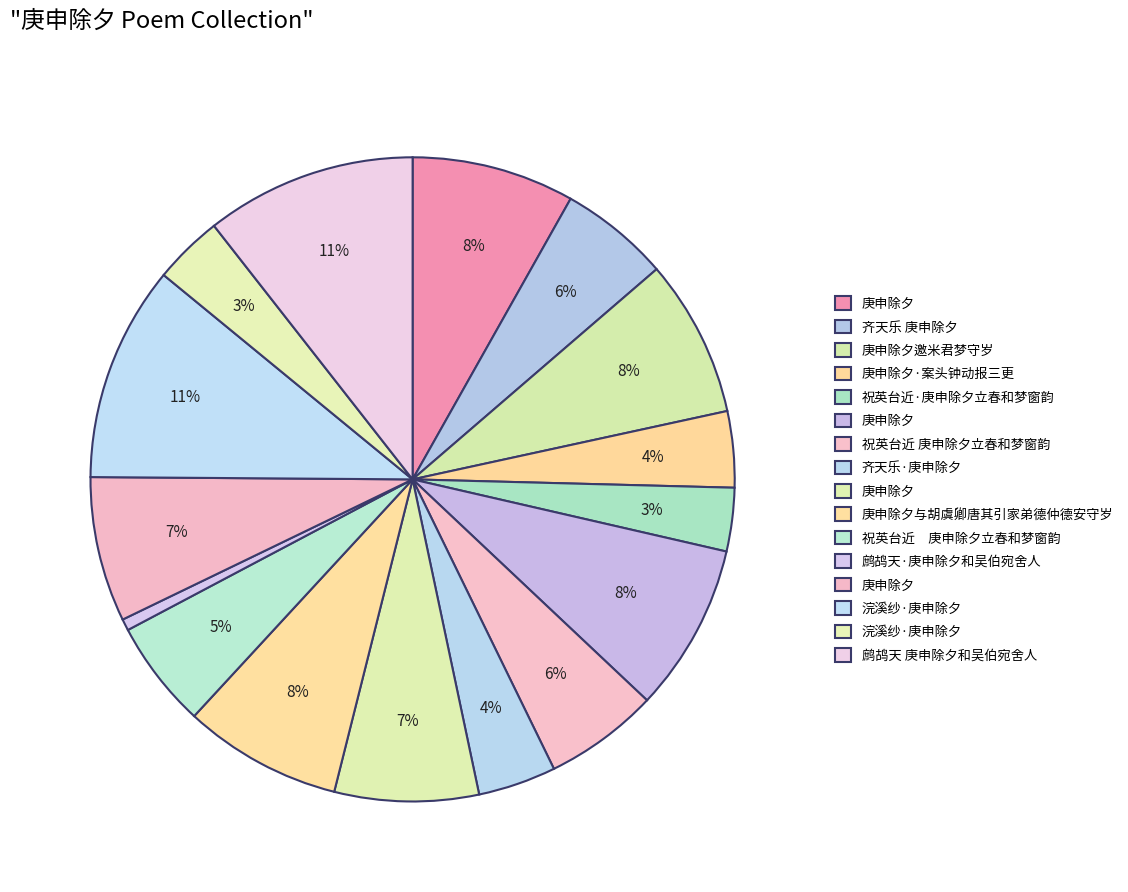

What is the largest slice in the pie chart?

浣溪纱·庚申除夕